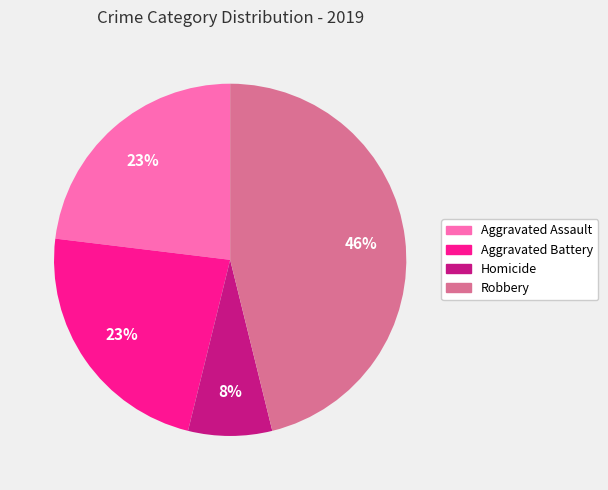

To the nearest percent, what is the difference between the largest and smallest slice percentages?

38%